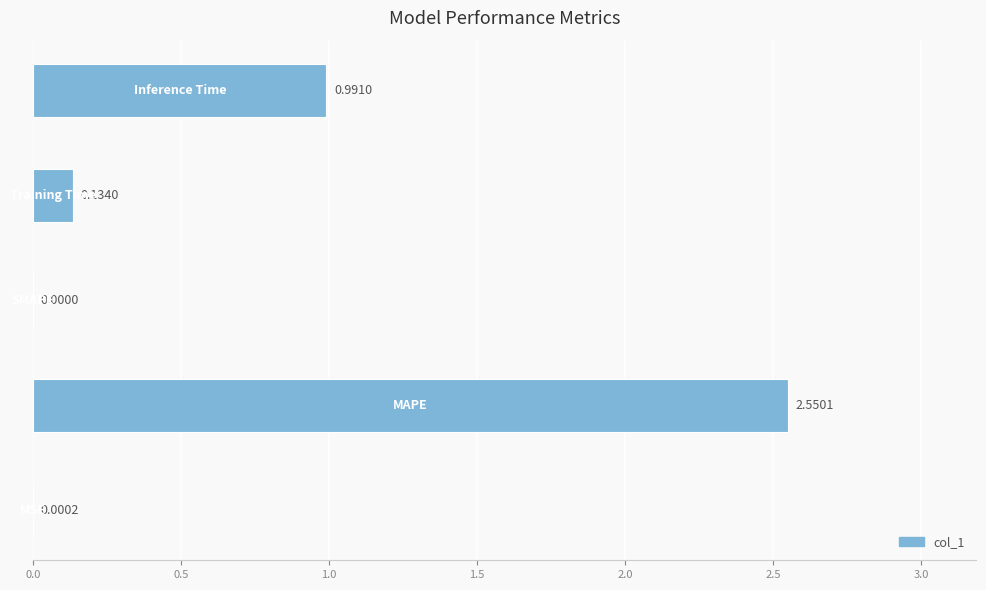

What is the sum of all values?

3.7